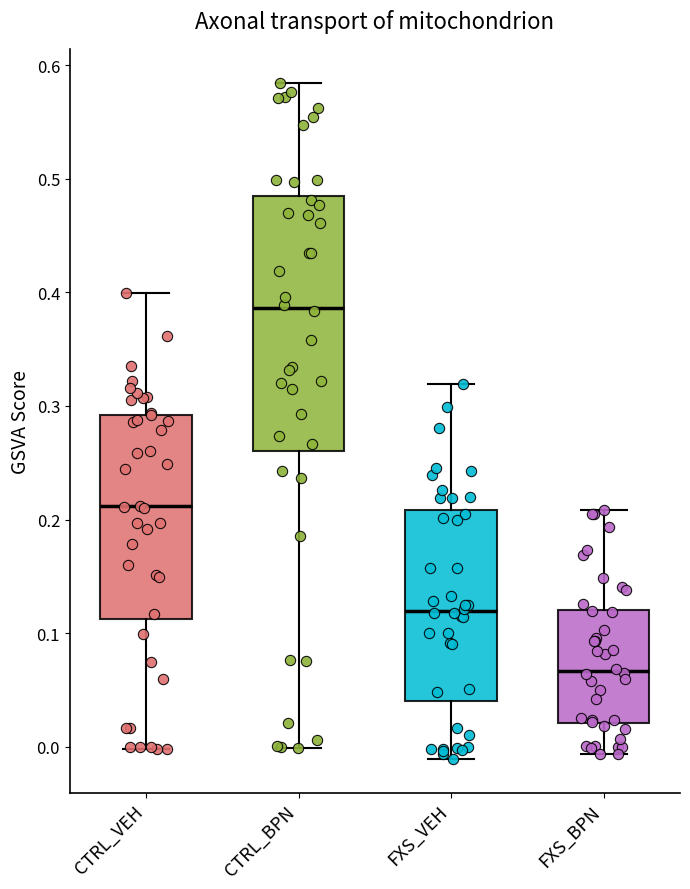

Reading left to right, transcribe this box plot: for each box, give where its median line is, the range the box spans, and where its two whiskers end, as read against the y-axis. The values are not printed on the chart, so give them approximately, as read against the axis.

CTRL_VEH: median 0.21, box 0.11 to 0.29, whiskers 0.00 to 0.40
CTRL_BPN: median 0.39, box 0.26 to 0.49, whiskers 0.00 to 0.58
FXS_VEH: median 0.12, box 0.04 to 0.21, whiskers -0.01 to 0.32
FXS_BPN: median 0.07, box 0.02 to 0.12, whiskers -0.01 to 0.21